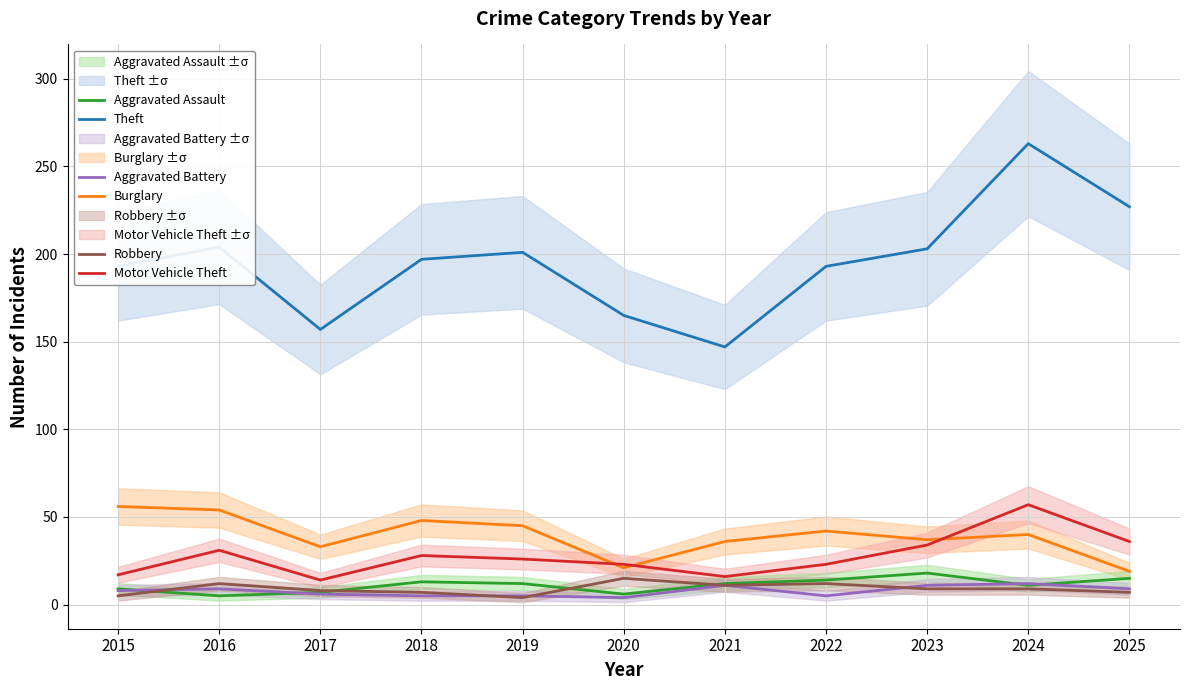

In Aggravated Assault, how many points are higher than both neighbors (excluding endpoints)?

2